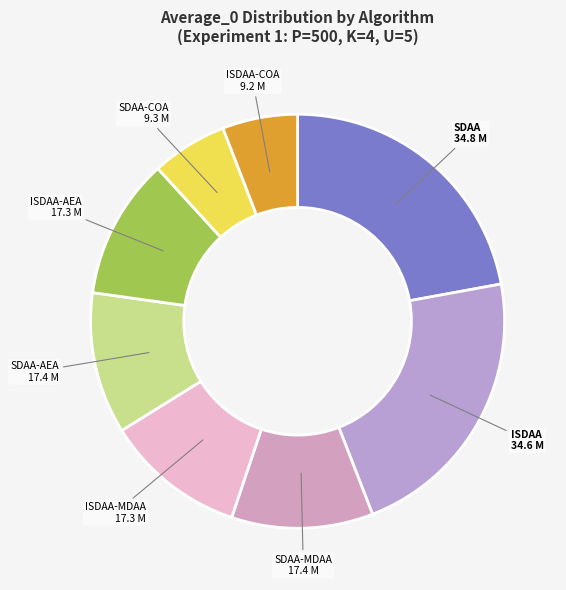

Combined, do ISDAA-MDAA and SDAA-MDAA account for over 50%?

No